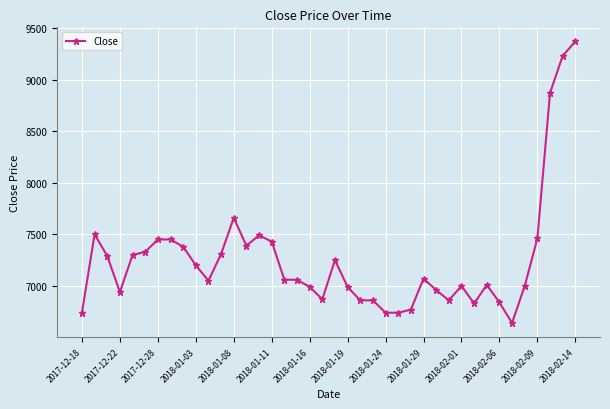

What is the greatest value displayed?

9370